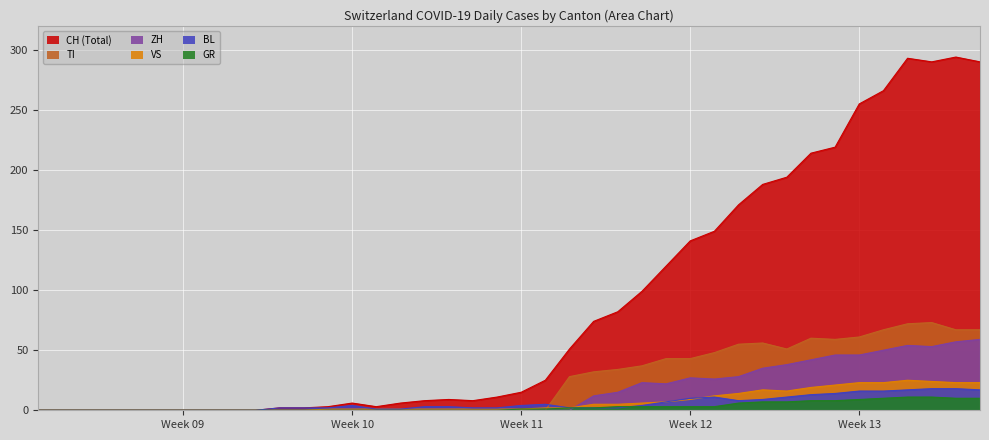

What is the maximum value shown in the chart?

294